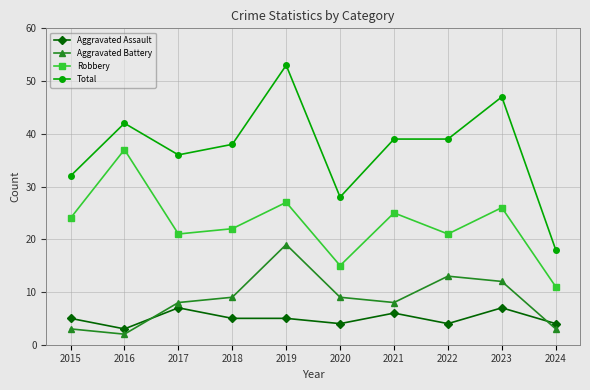

At which category does Aggravated Battery reach its first local peak?

2019